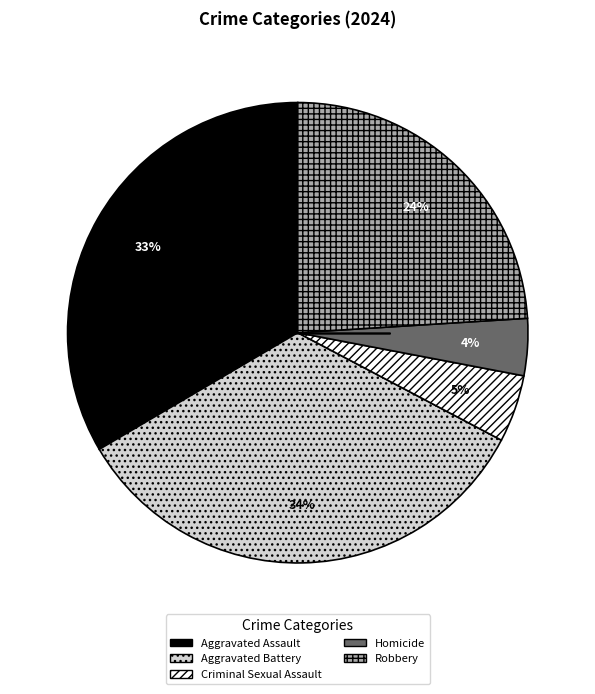

To the nearest percent, what portion does Criminal Sexual Assault represent?

5%